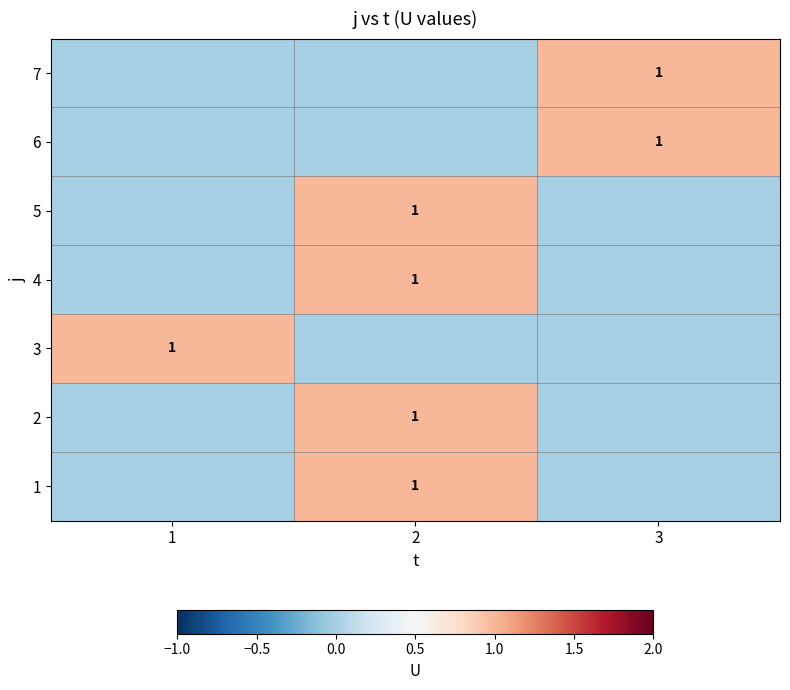

True or false: 6 has a value of 2 at 3.

False